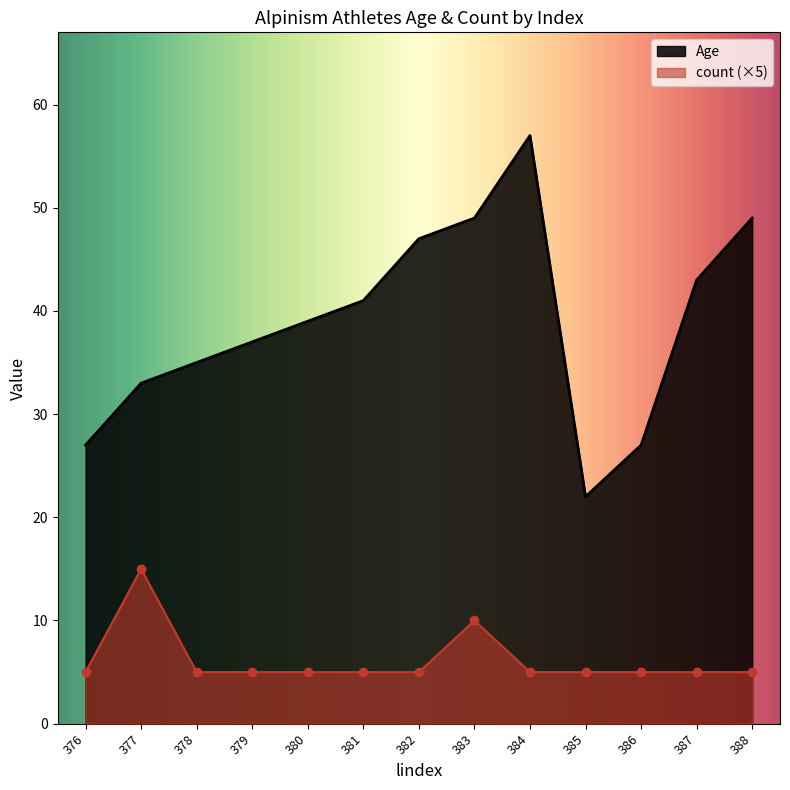

Which label corresponds to the largest value in the chart?

384